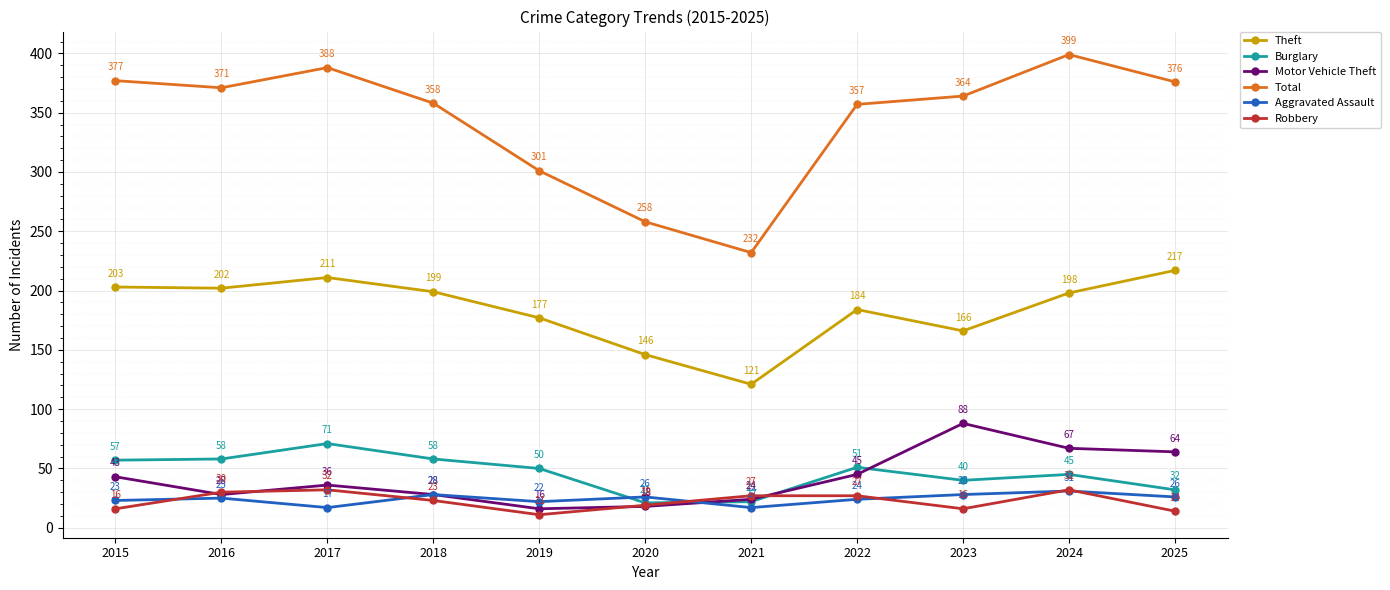

Which series has the widest spread of values?

Total